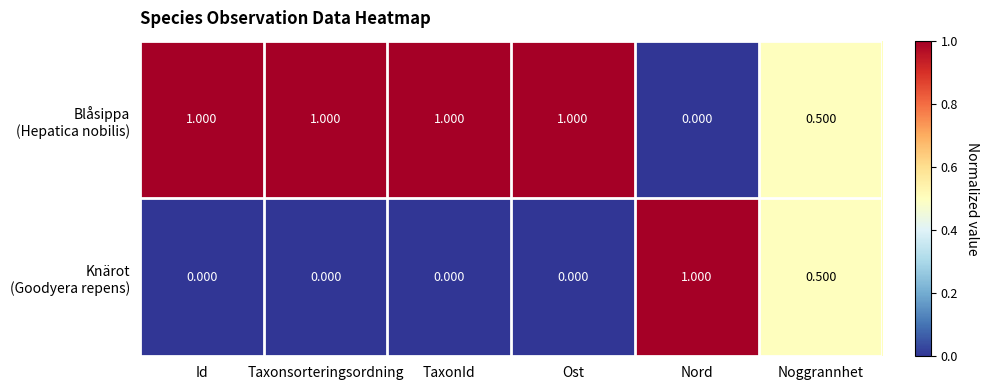

Count the number of data series in this chart.

2